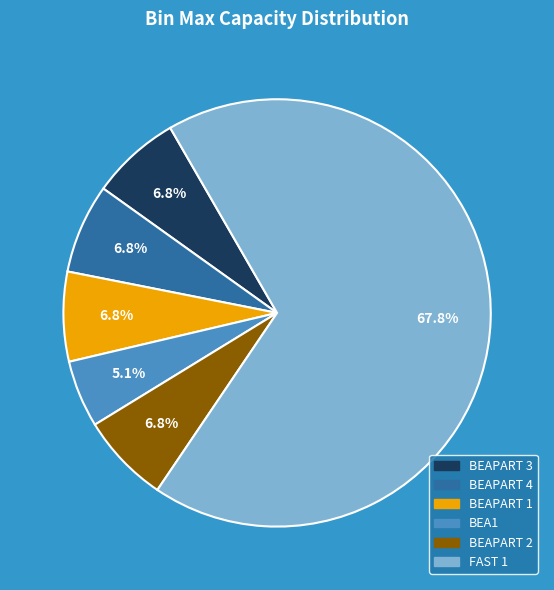

Count the number of slices in the pie.

6